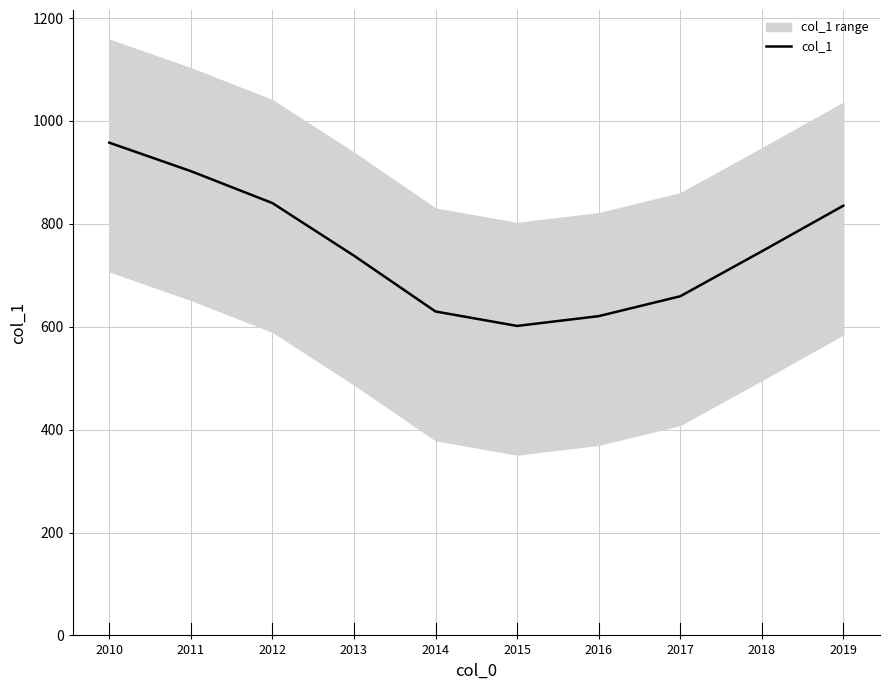

Reading right to left, list all the values displayed in this chart.

835.3	746.5	659.2	620.6	601.6	629.6	738.1	840.4	902.4	957.8